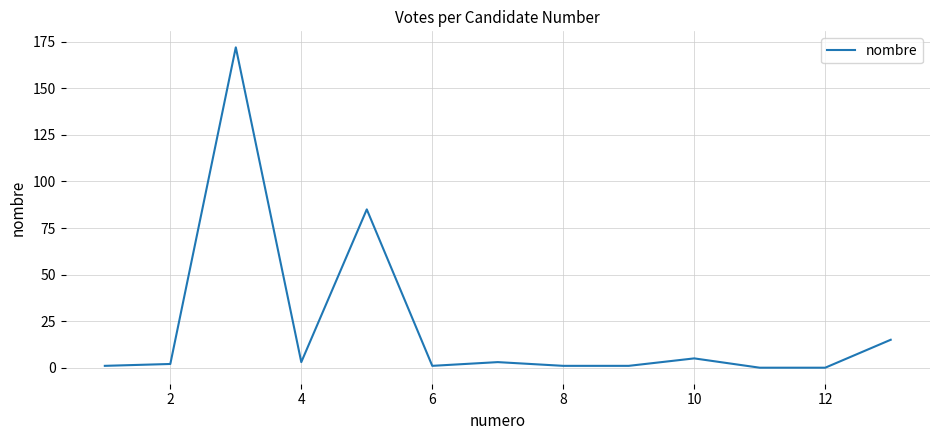

What is the greatest value displayed?

172